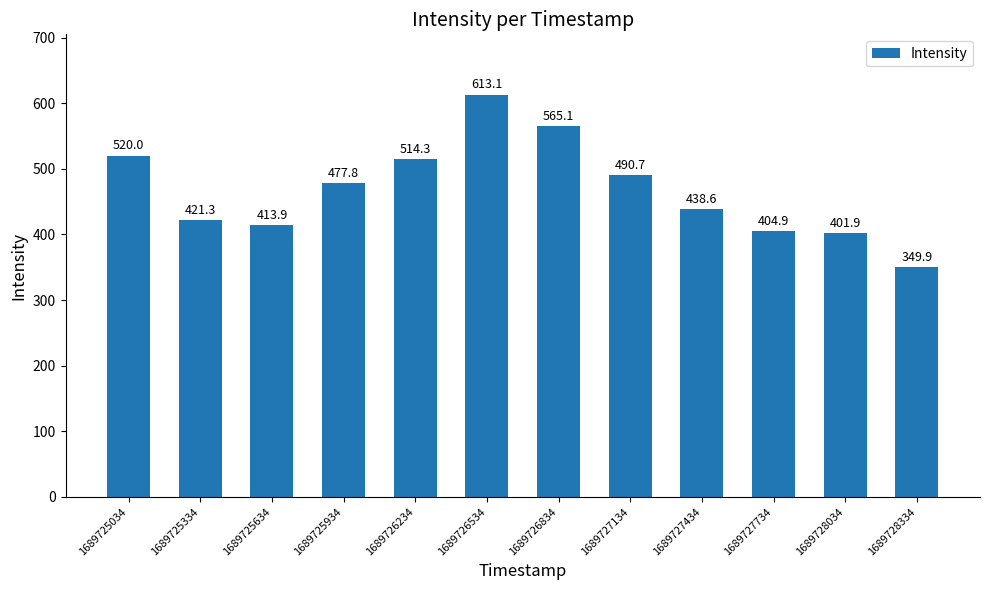

What value does the data have at 1689726534?

613.1